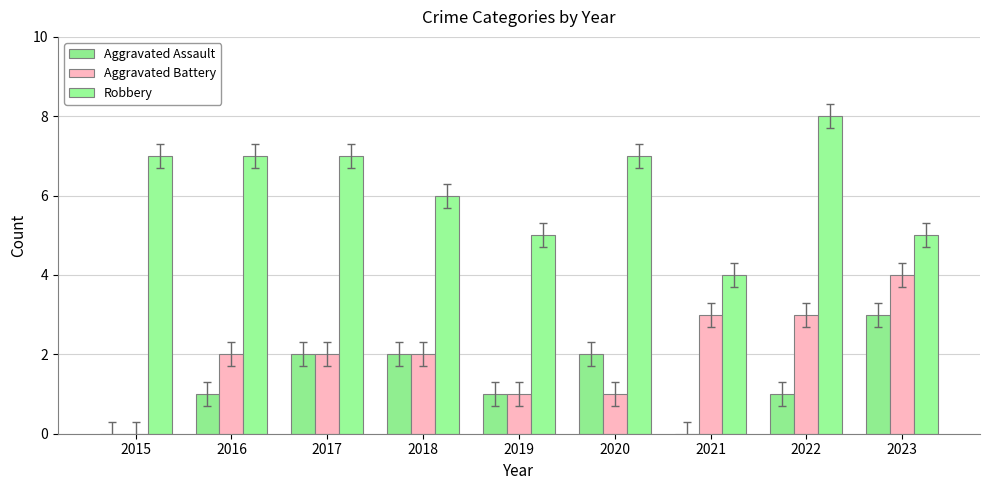

Reading right to left, transcribe all the data shown in this chart.

Aggravated Assault: 3	1	0	2	1	2	2	1	0
Aggravated Battery: 4	3	3	1	1	2	2	2	0
Robbery: 5	8	4	7	5	6	7	7	7